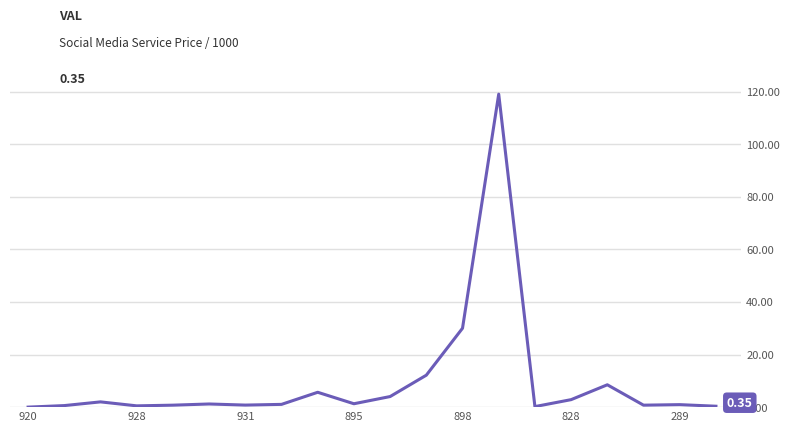

What is the difference between the maximum and minimum values?

119.0